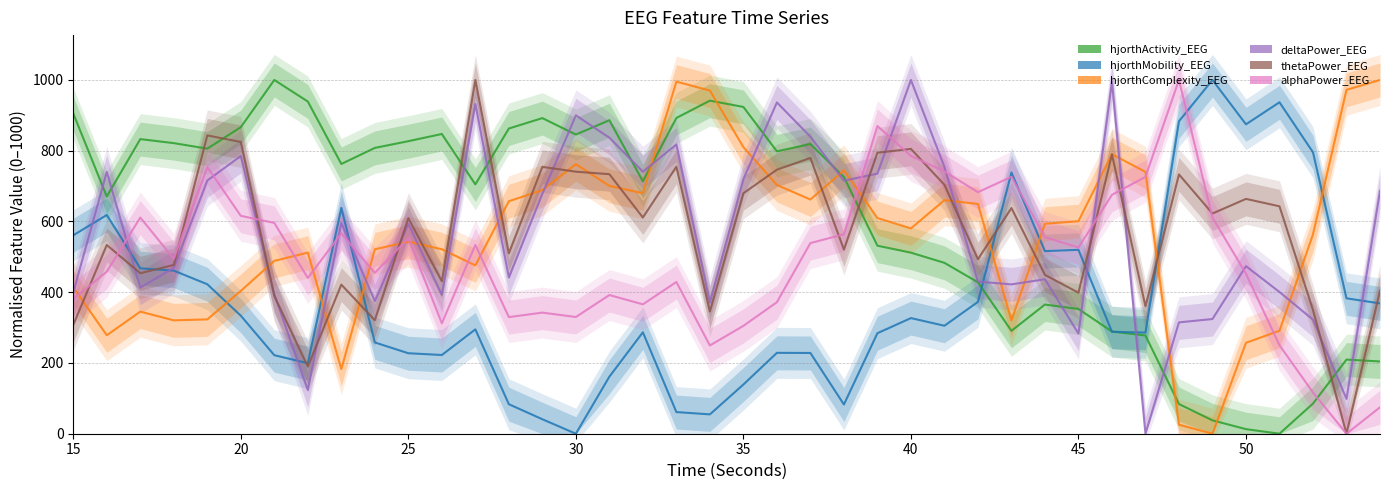

Rank the series by their maximum value, from lowest to highest.

hjorthActivity_EEG, hjorthMobility_EEG, hjorthComplexity_EEG, deltaPower_EEG, thetaPower_EEG, alphaPower_EEG